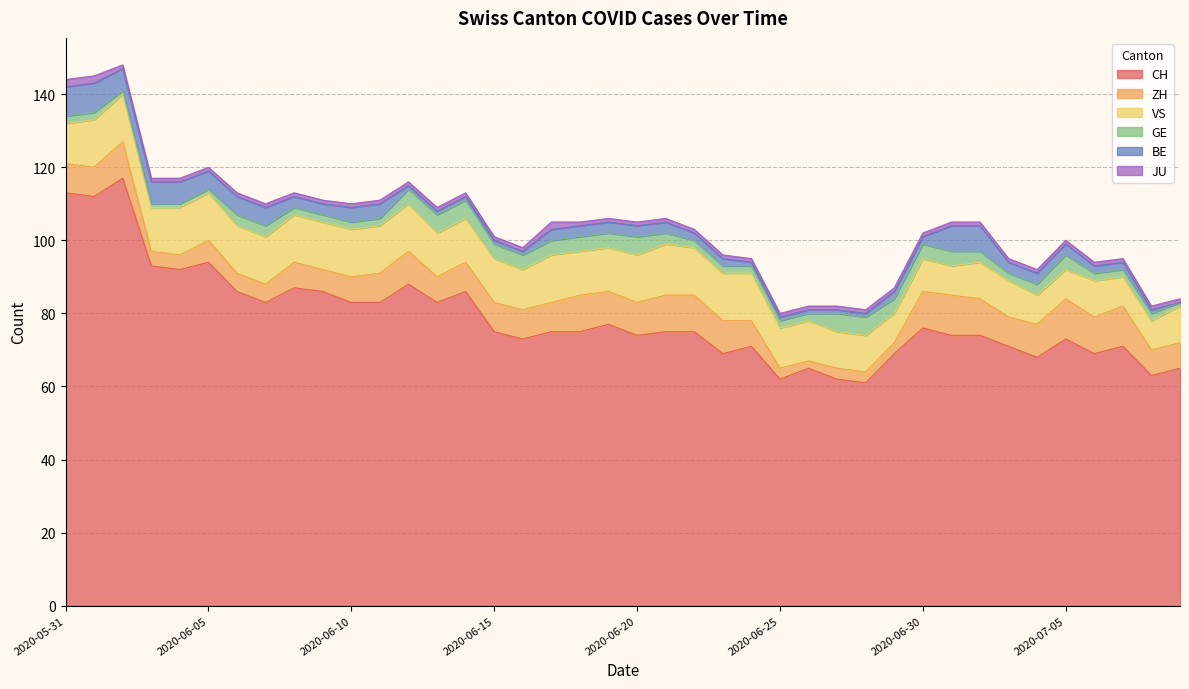

The value of BE at 2020-06-12 is 2. True or false?

False